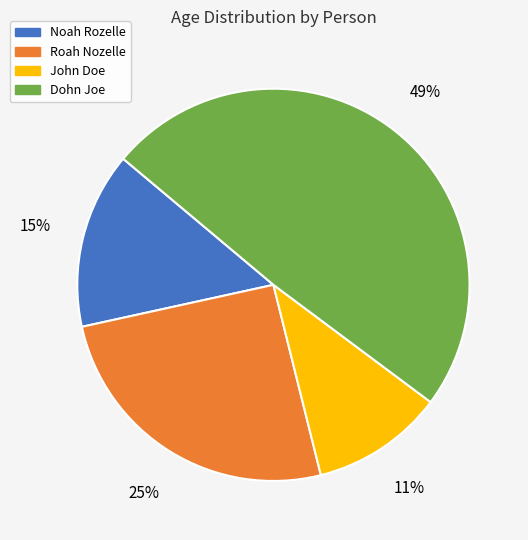

What is the largest slice in the pie chart?

Dohn Joe